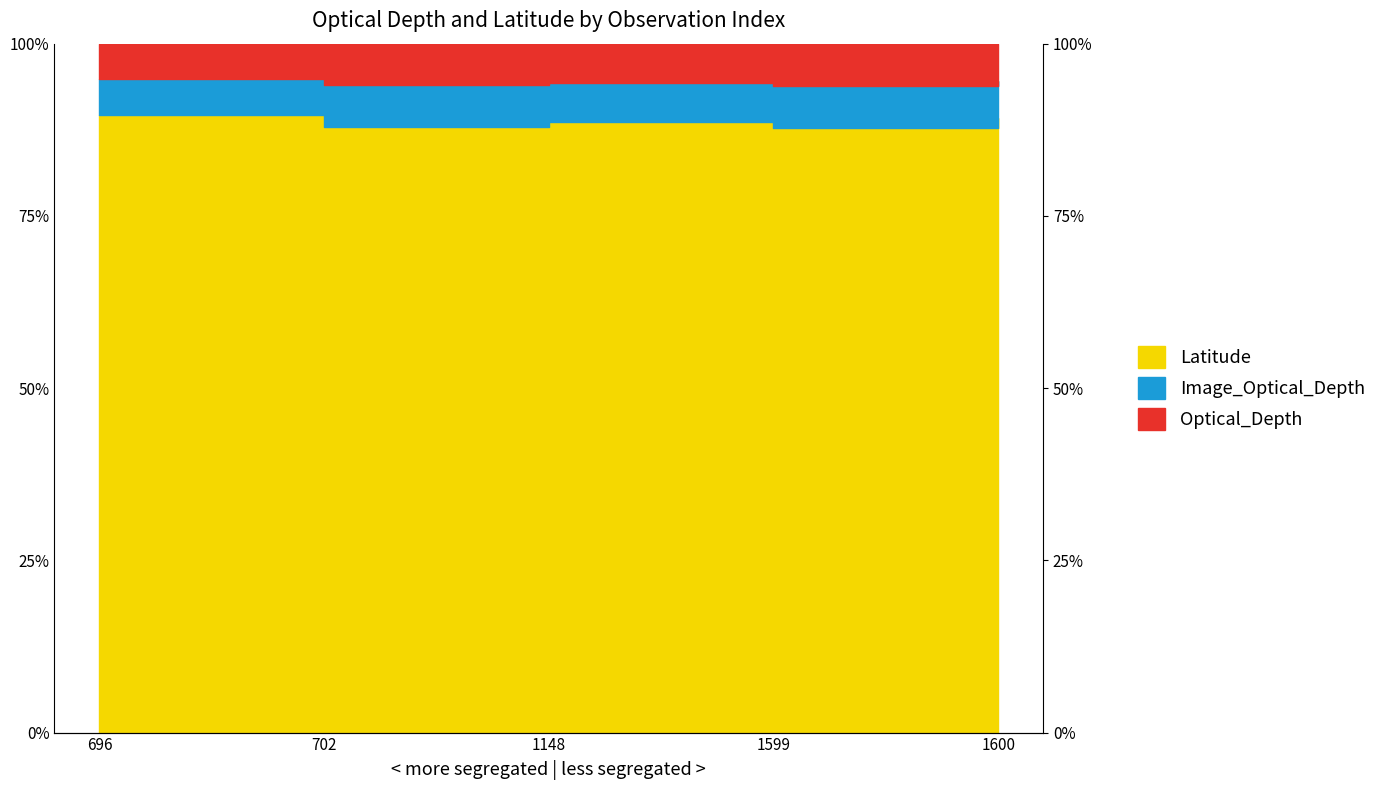

Which series changed the most between 1148 and 1599?

Optical_Depth_Land_And_Ocean